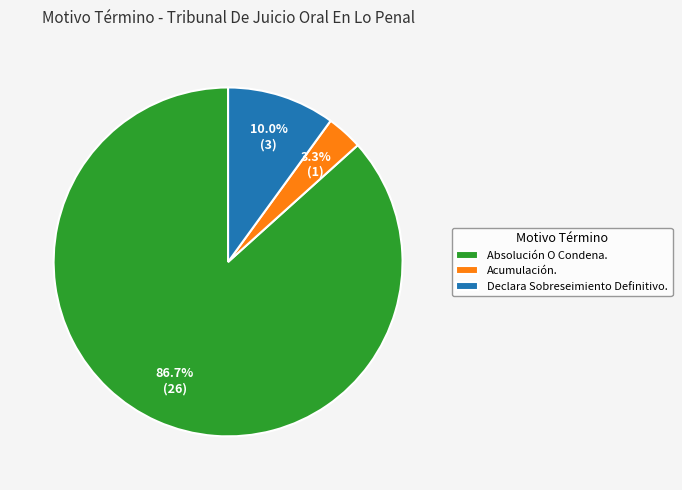

Is it true that Declara Sobreseimiento Definitivo. is 1% of the pie?

False